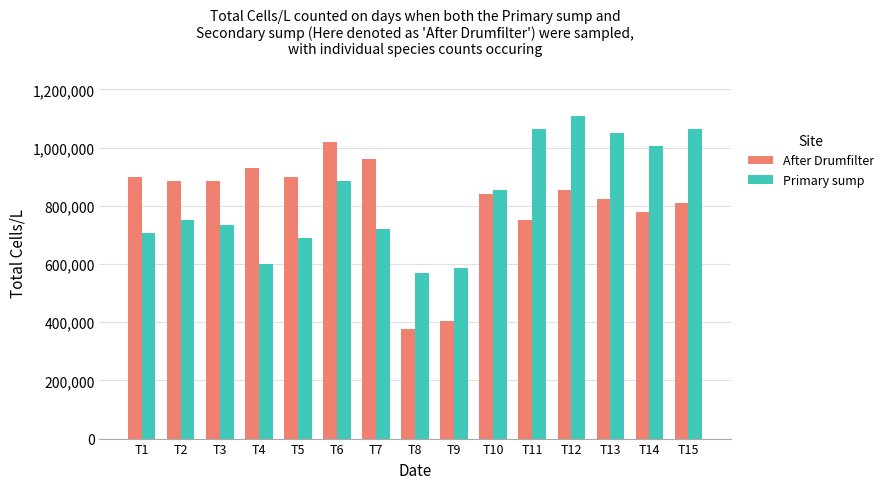

What is the value of the Primary sump bar at the 1st from the left?

705000